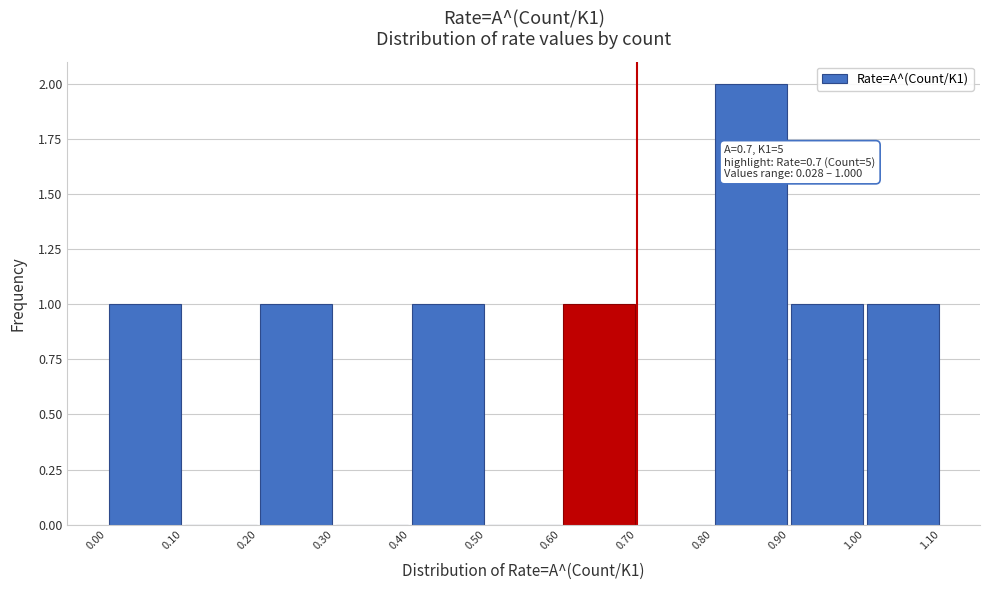

Over which range of the x-axis is the bar tallest?

0.80 to 0.90